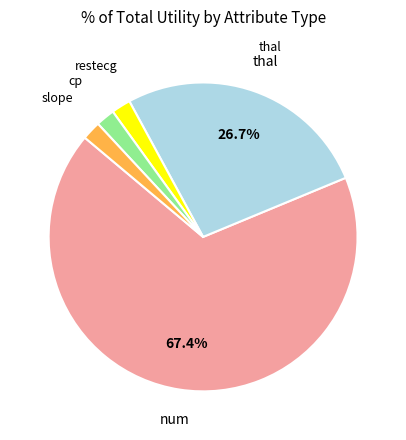

Does any single category account for the majority?

Yes